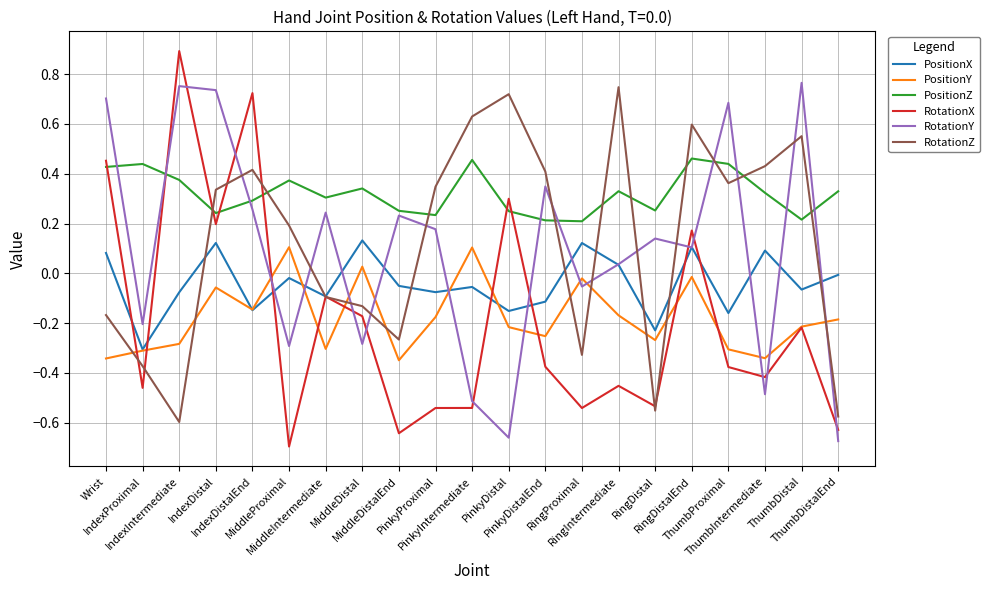

What is the greatest value displayed?

0.9